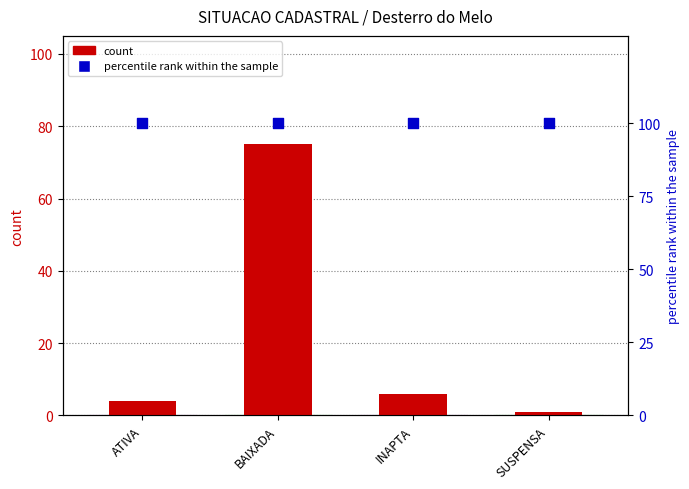

What is the total value across all series at SUSPENSA?

101